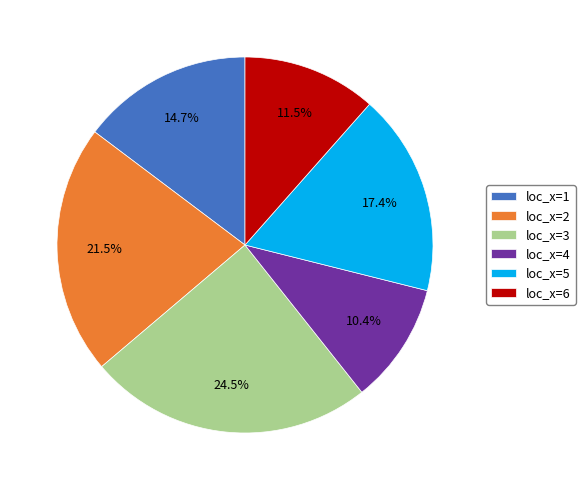

What percentage do loc_x=2 and loc_x=5 together represent?

38.9%